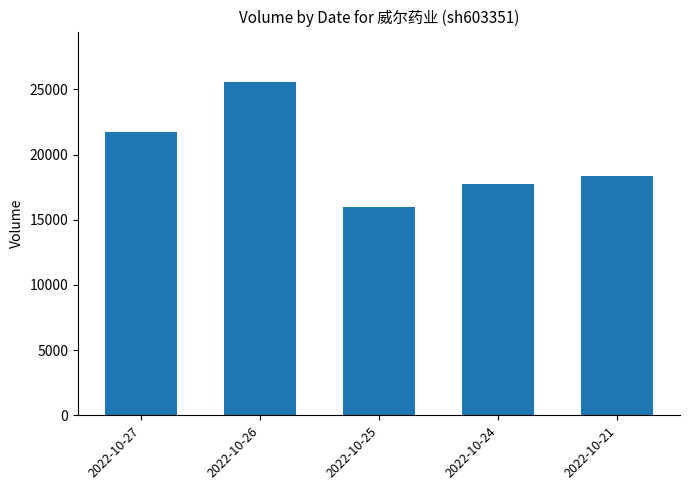

Does the chart contain stacked bars?

No